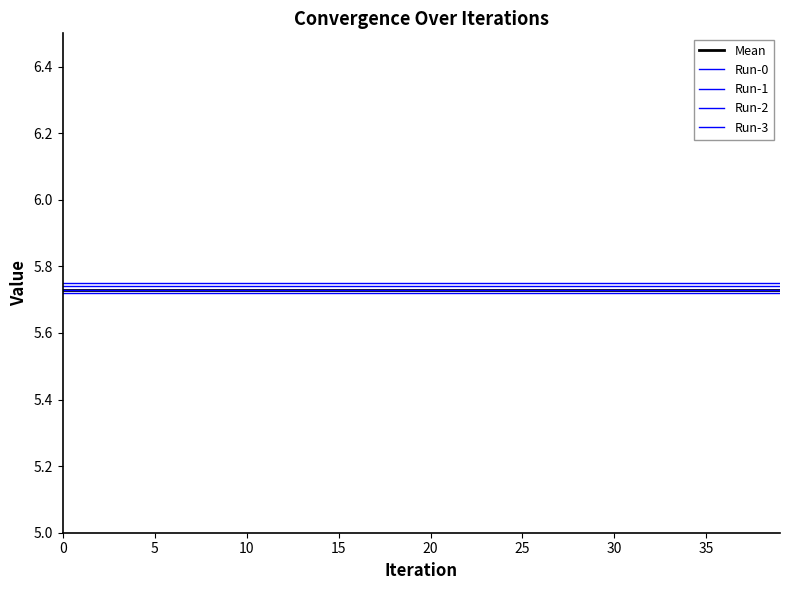

What is the label of the 32nd point from the left?

31